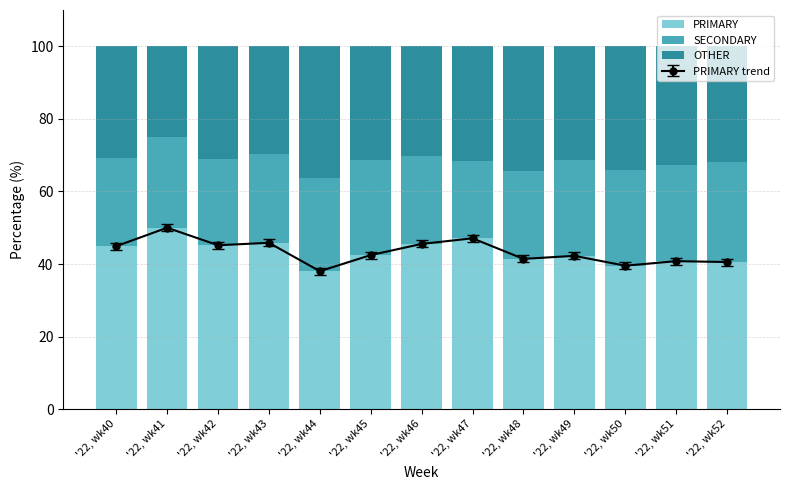

What is the difference between the maximum and minimum values in the PRIMARY series?

12.0